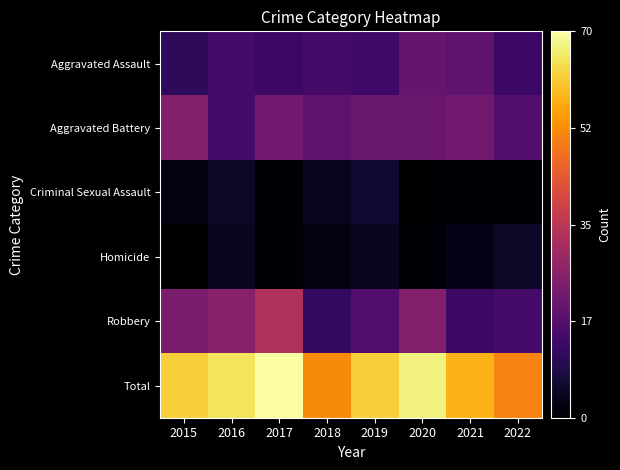

Reading left to right, list all the values displayed in this chart.

Aggravated Assault: 2015=11	2016=15	2017=13	2018=15	2019=14	2020=20	2021=19	2022=13
Aggravated Battery: 2015=25	2016=15	2017=22	2018=19	2019=21	2020=21	2021=22	2022=17
Criminal Sexual Assault: 2015=2	2016=5	2017=1	2018=4	2019=6	2020=0	2021=1	2022=1
Homicide: 2015=0	2016=4	2017=1	2018=2	2019=4	2020=1	2021=3	2022=5
Robbery: 2015=24	2016=26	2017=33	2018=12	2019=17	2020=25	2021=13	2022=15
Total: 2015=62	2016=65	2017=70	2018=52	2019=62	2020=67	2021=58	2022=51